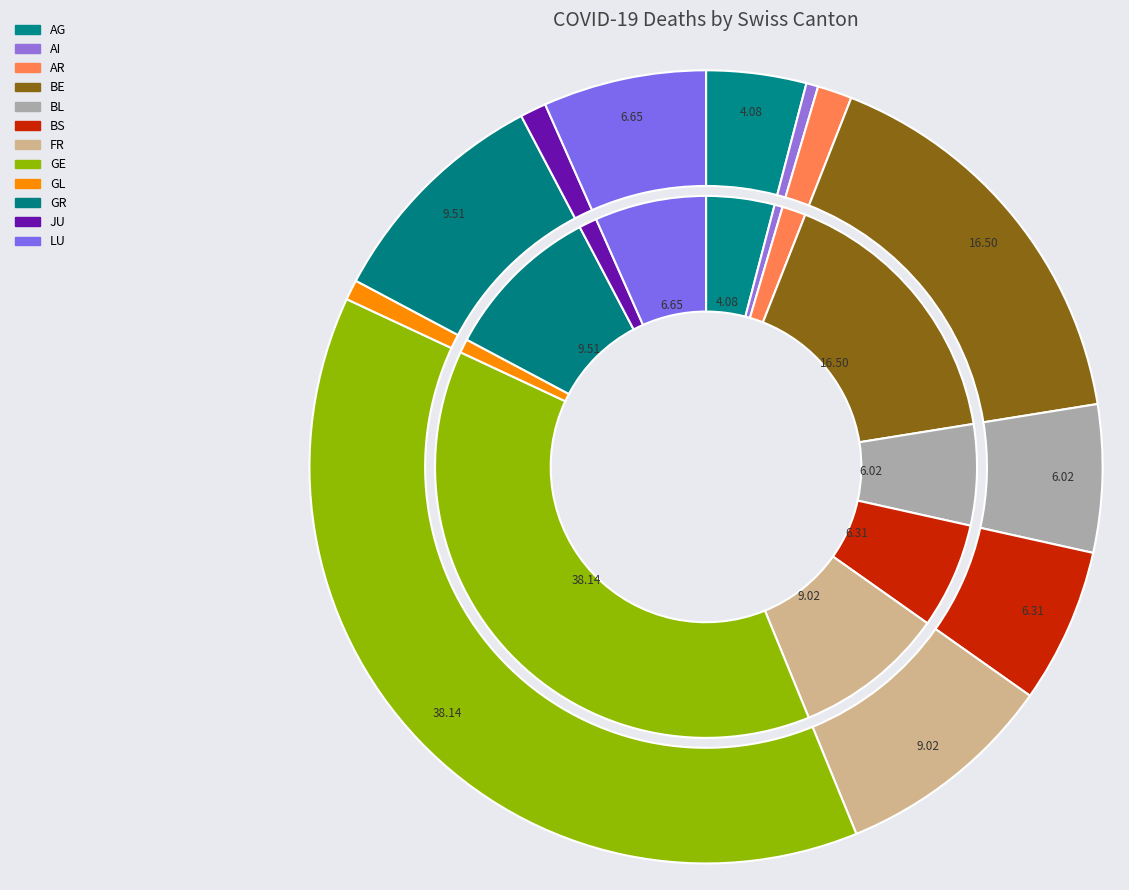

To the nearest percent, what is the average slice percentage?

8%